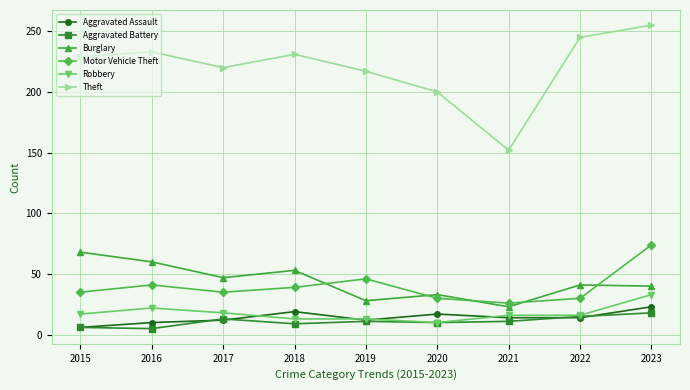

True or false: Aggravated Battery and Motor Vehicle Theft intersect in this chart.

False